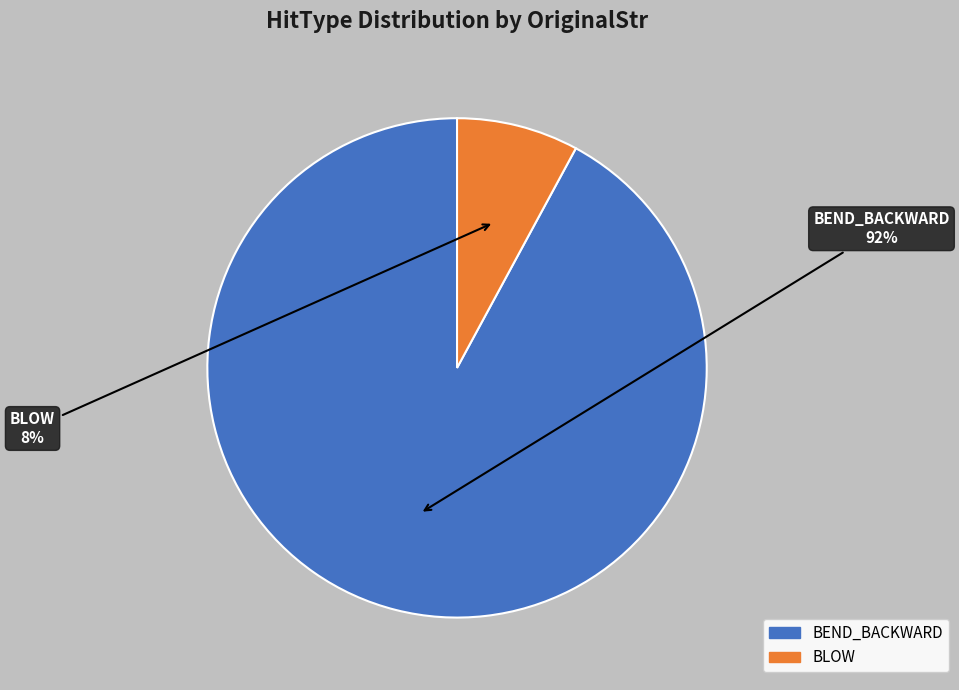

True or false: BEND_BACKWARD accounts for 92% of the total.

True